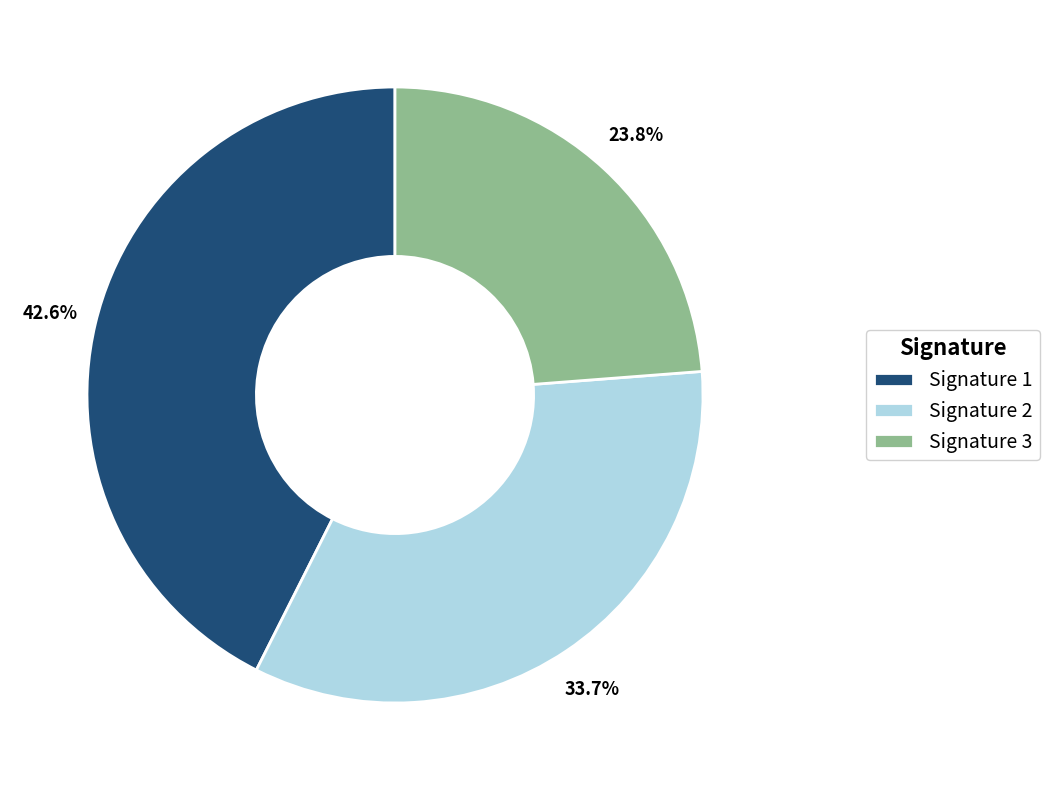

What is the ratio of the value at Signature 2 to the value at Signature 3?

1.4